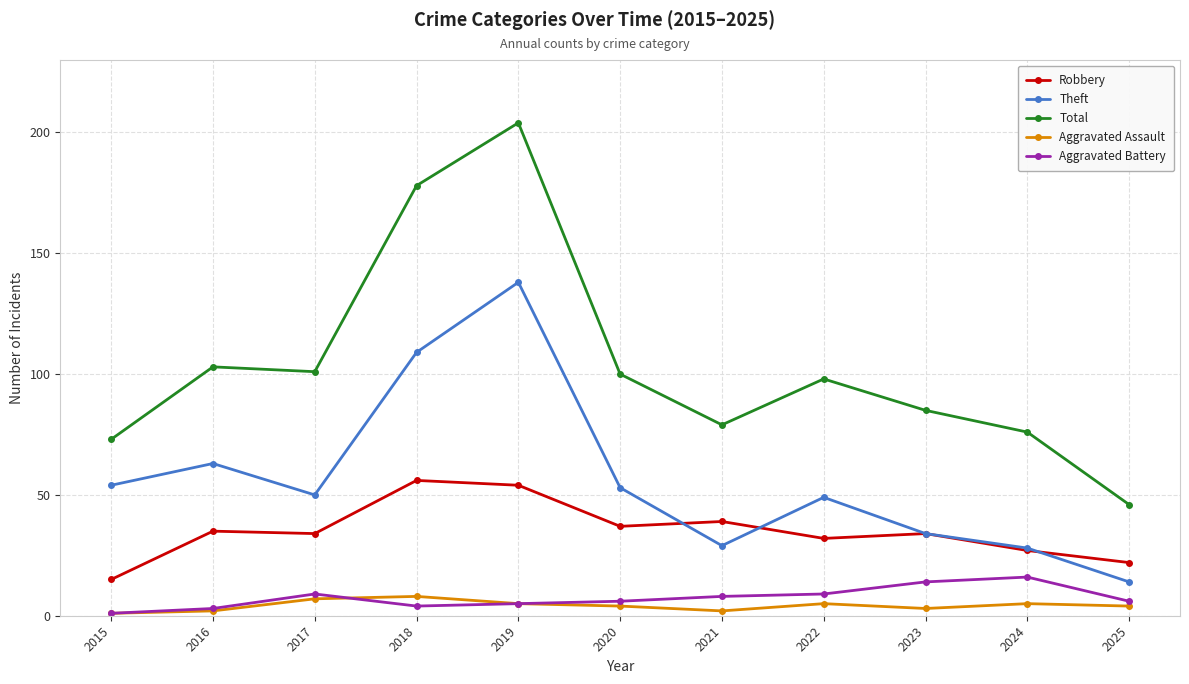

Which category has the highest value in the Robbery series?

2018